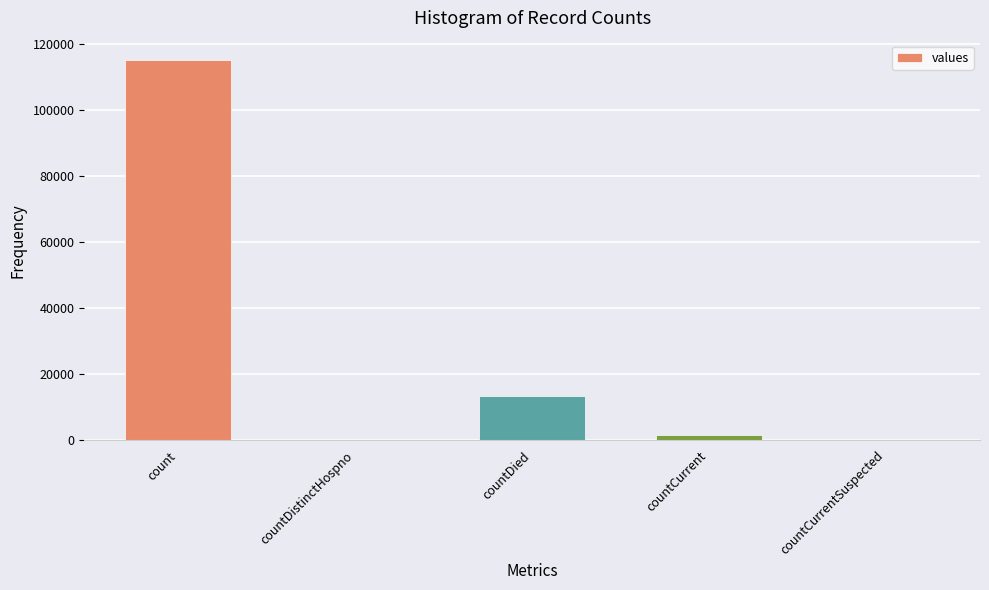

At which label does the data first exceed 1383?

count